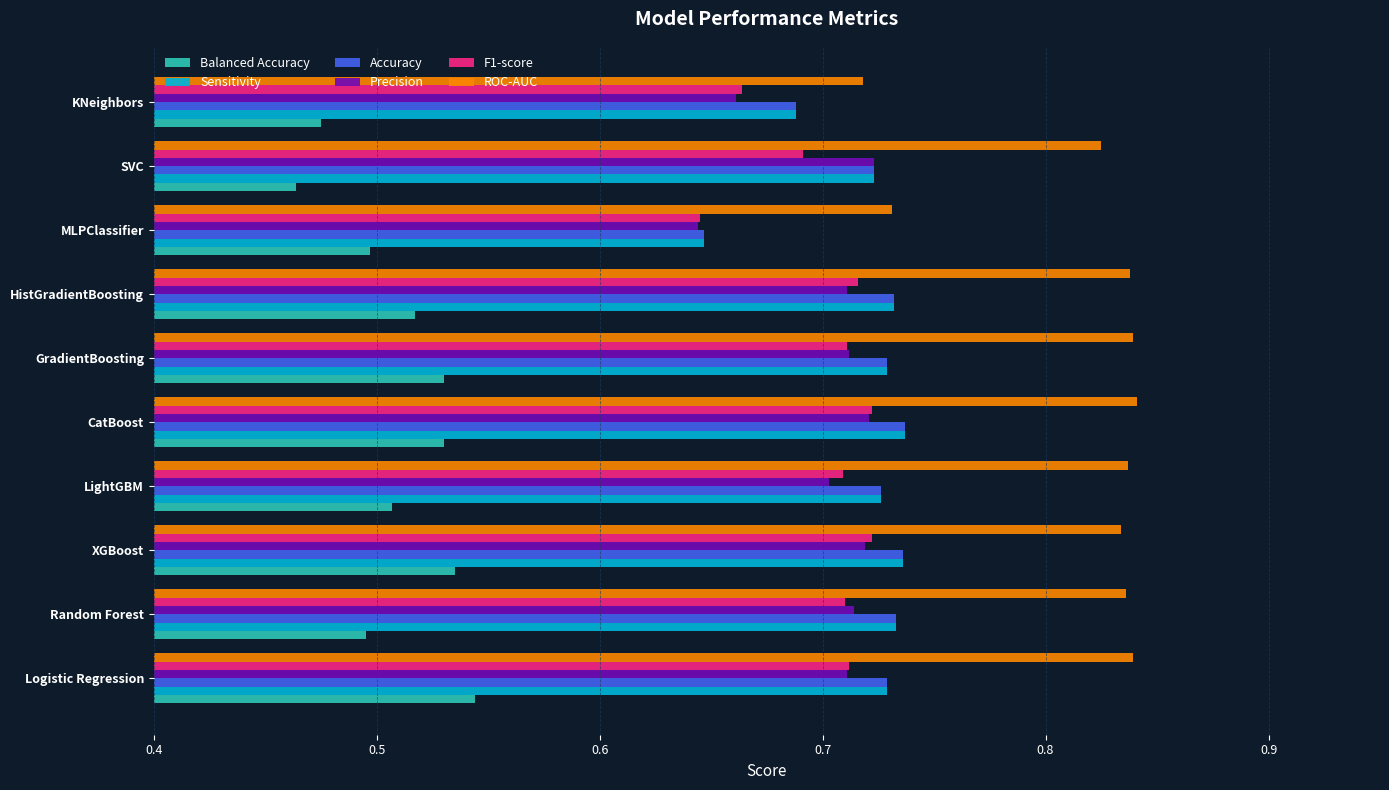

What is the difference between the highest and lowest values at Logistic Regression?

0.3